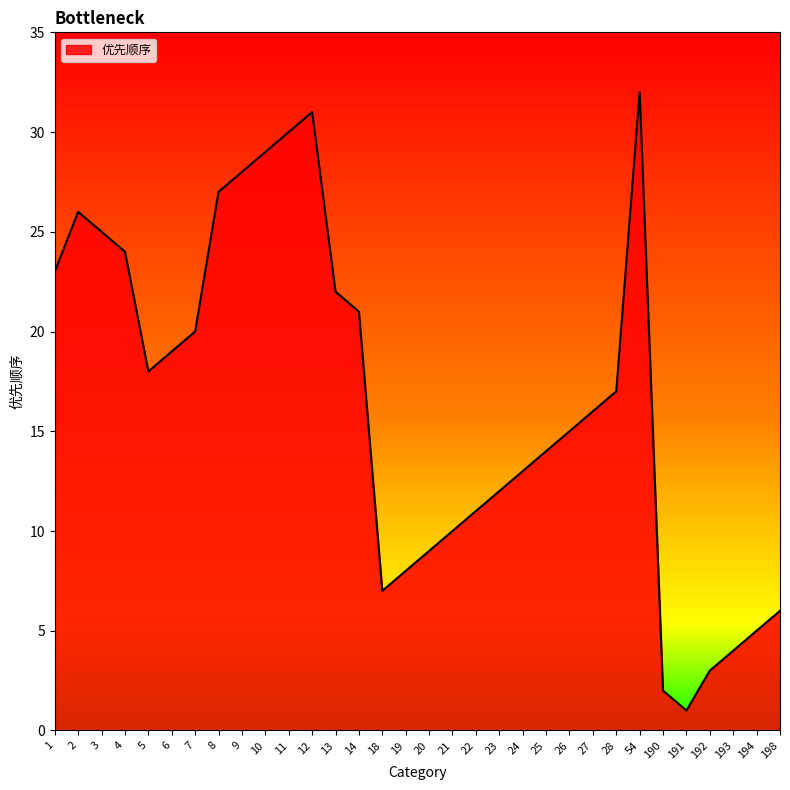

What is the ratio of the value at 8 to the value at 12?

0.9